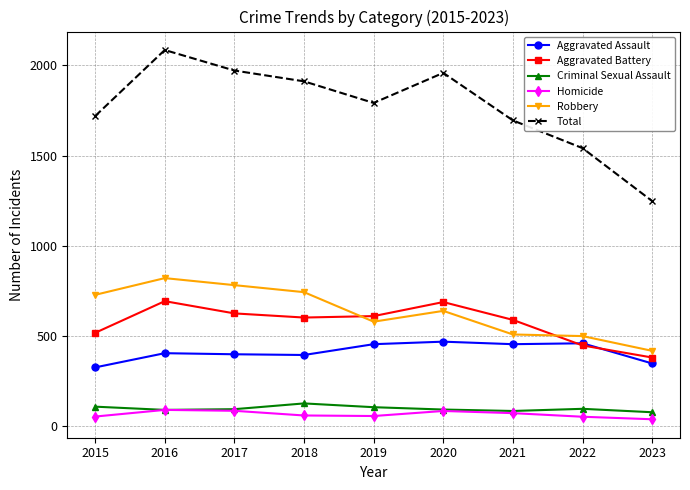

True or false: Total and Homicide cross at least once.

False